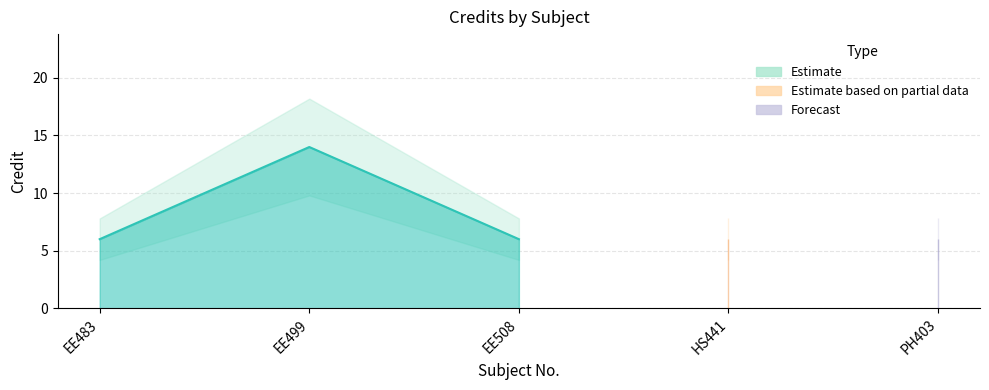

Which label corresponds to the smallest value in the chart?

EE483